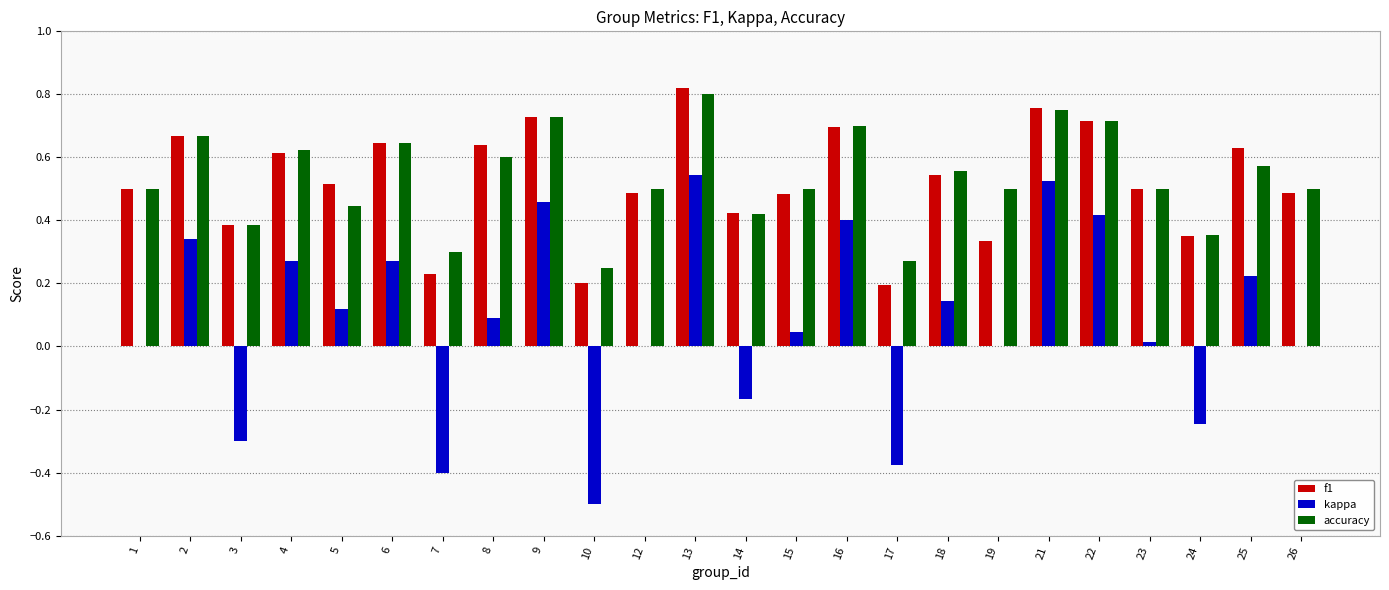

The accuracy series shows 0.5 at 15. True or false?

True